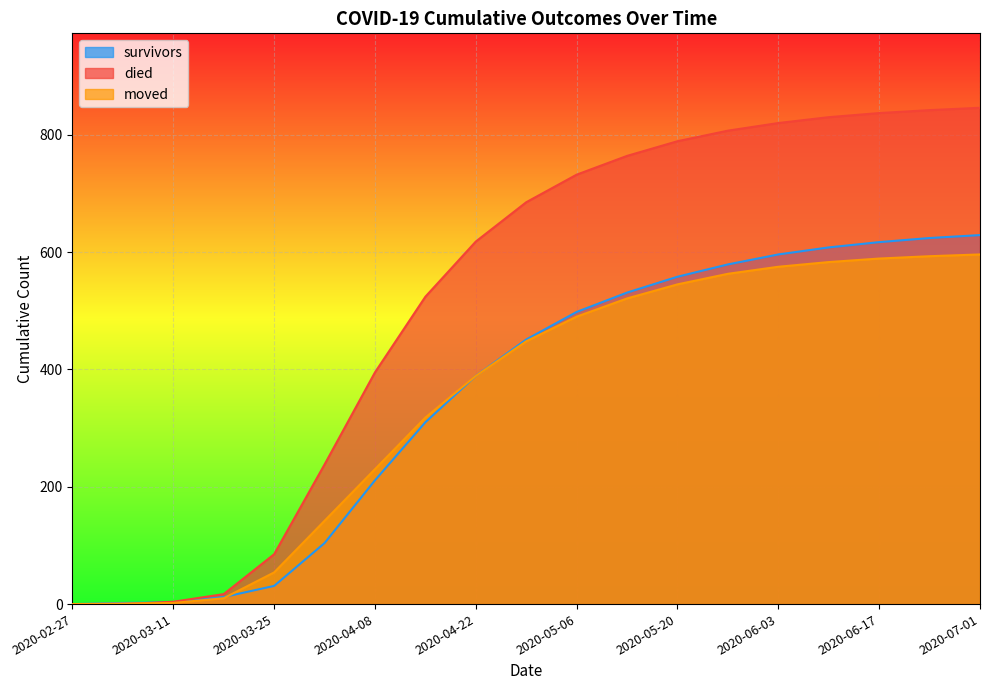

What are all the series names shown in the legend?

survivors, died, moved